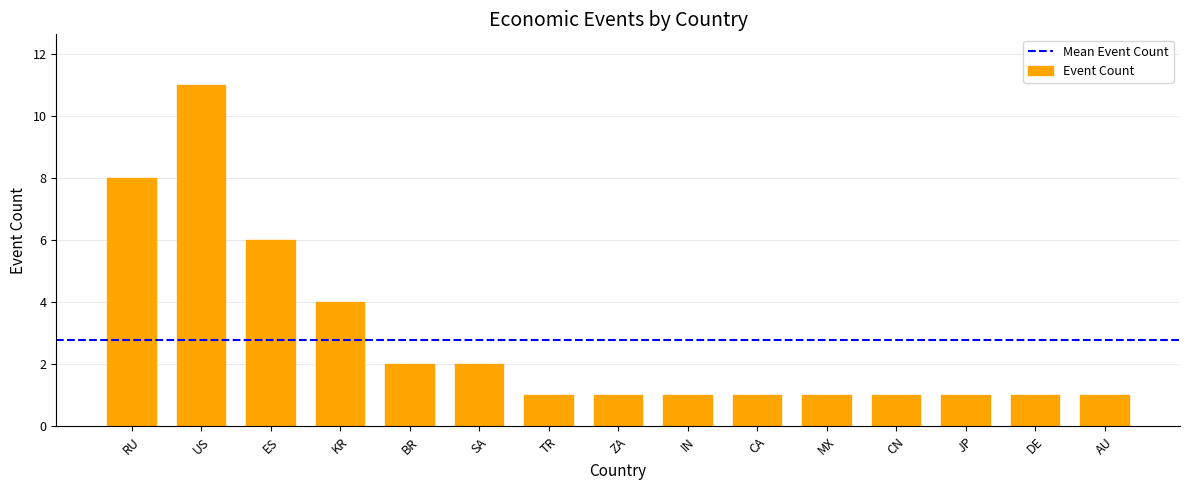

Reading left to right, transcribe all the data shown in this chart.

8	11	6	4	2	2	1	1	1	1	1	1	1	1	1